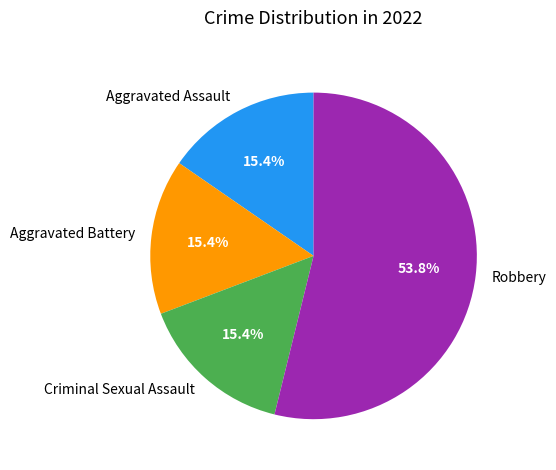

Do Aggravated Assault and Criminal Sexual Assault together represent more than half of the pie?

No